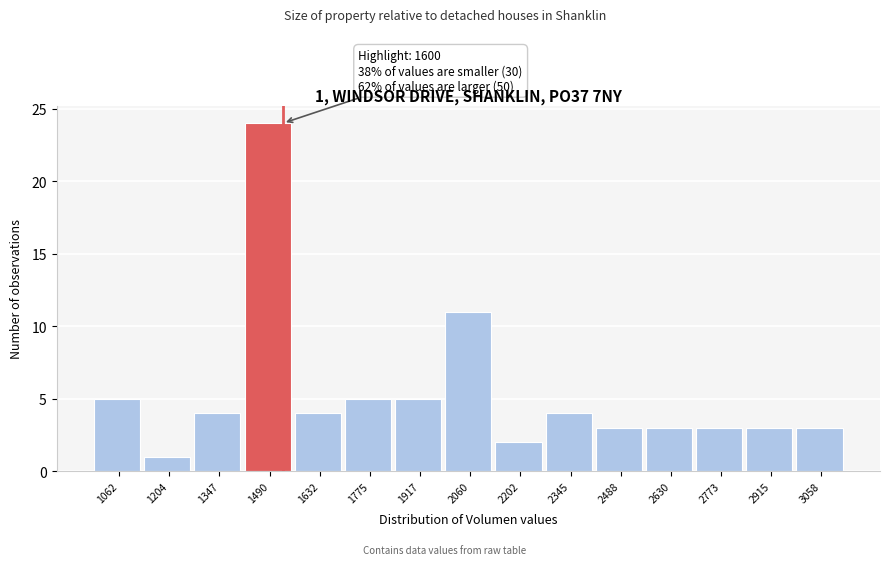

Reading left to right, extract all data points from this chart.

5	1	4	24	4	5	5	11	2	4	3	3	3	3	3